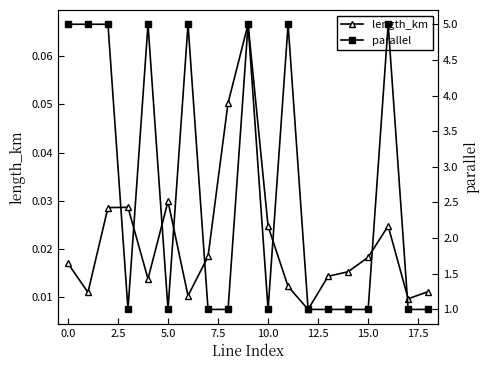

At how many categories does at least one series exceed 3?

8